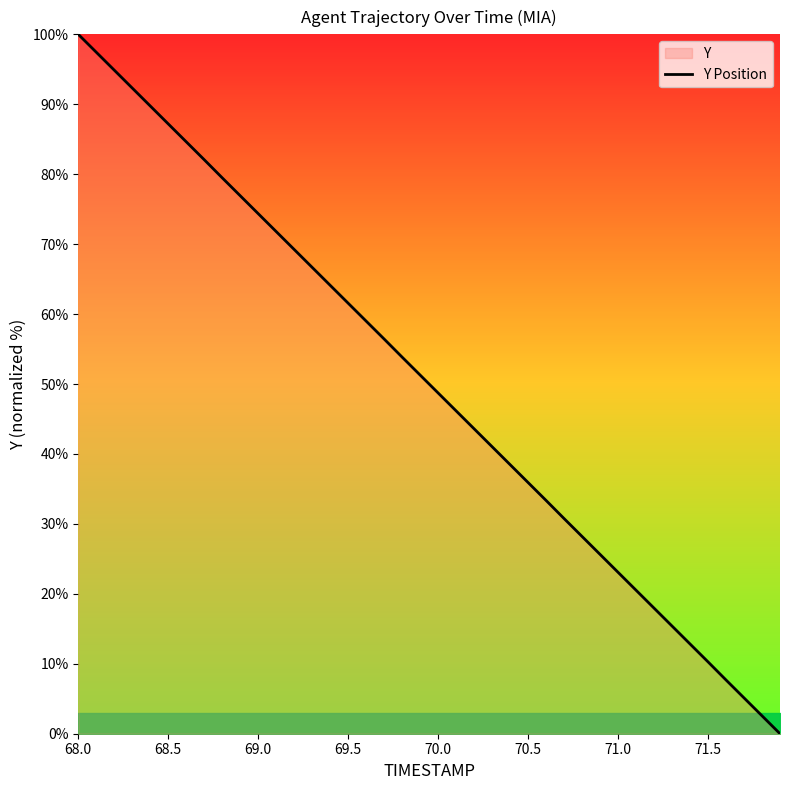

What is the approximate value at 70.0?

48.7